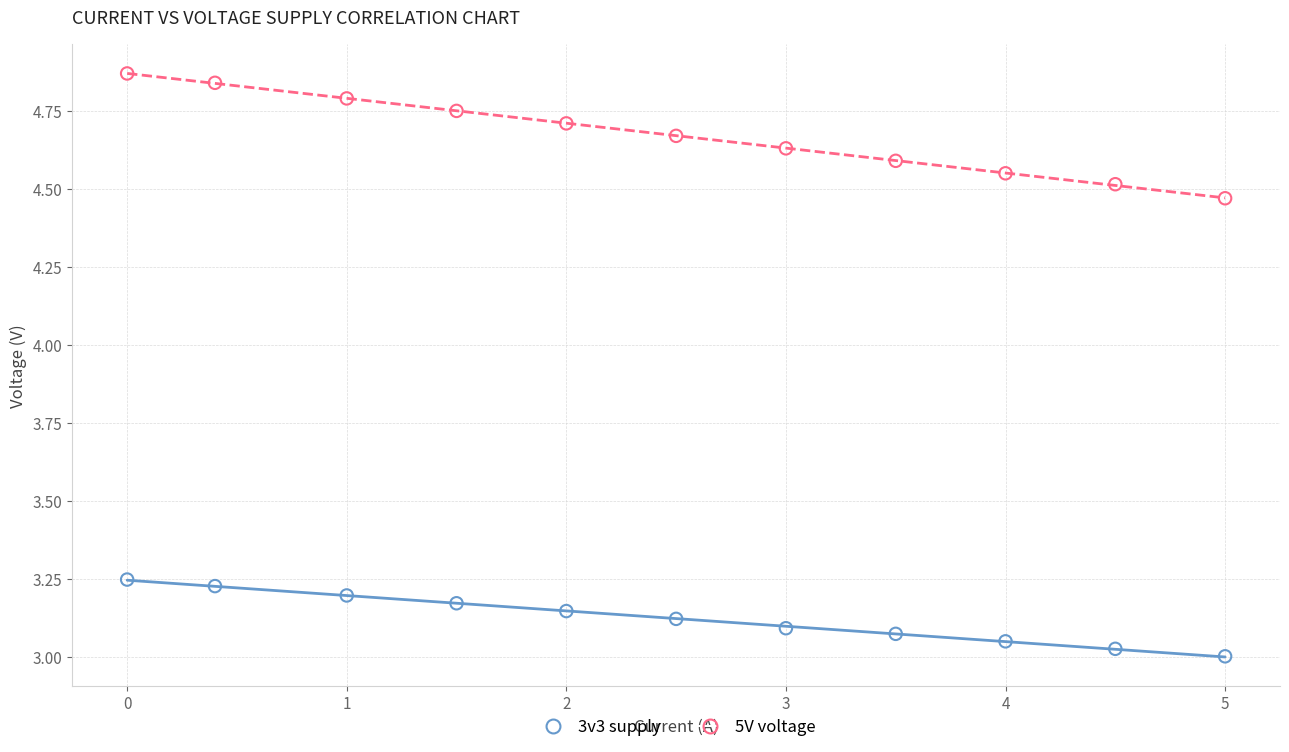

Across all data points, what is the range of Y values (max minus min)?

1.9